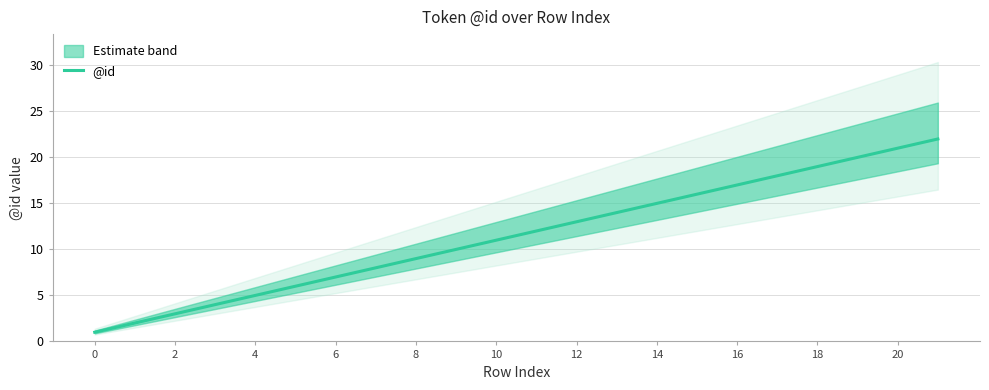

The @id series shows 13 at 12. True or false?

True